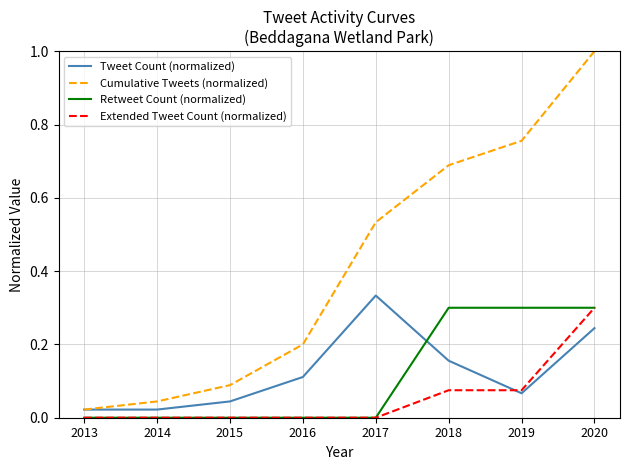

The Cumulative Tweets (normalized) series shows 0.0 at 2014. True or false?

True